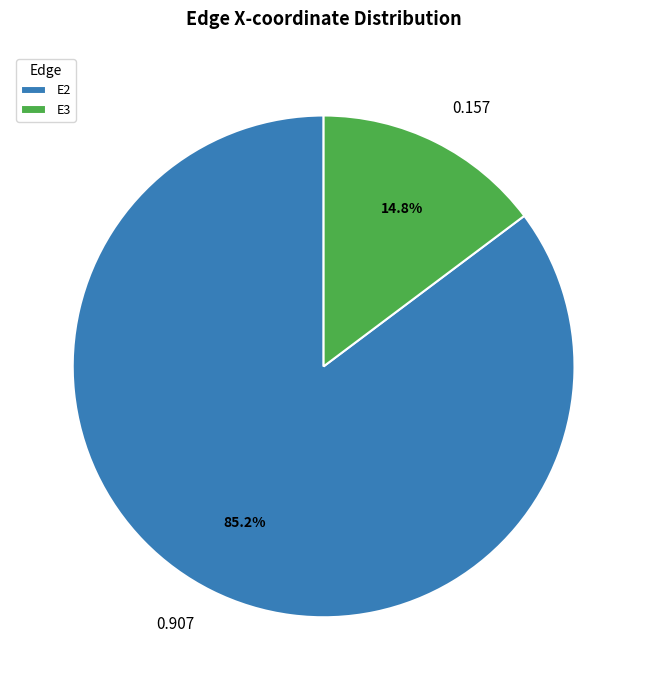

Which slice is the smallest?

E3